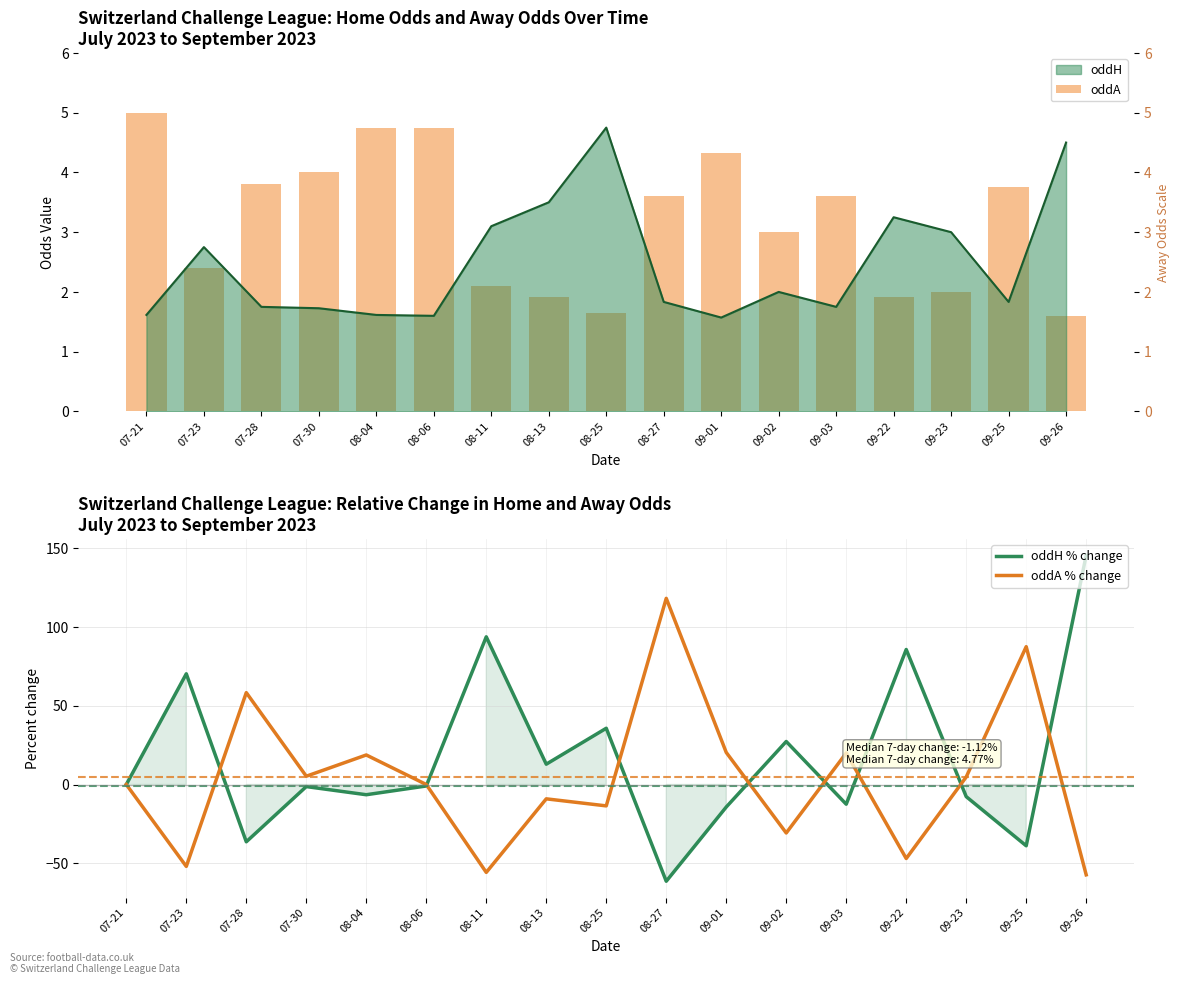

What is the label of the 9th bar from the left?

08-25